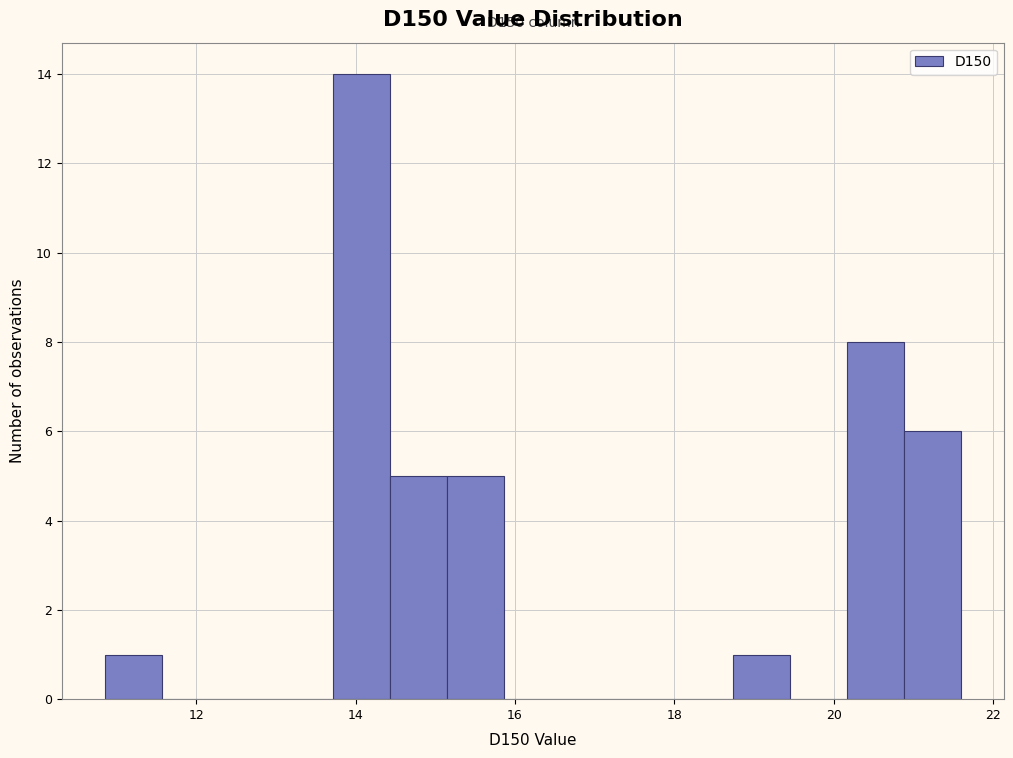

Read against the x-axis, roughly where is the centre of the tallest bar?

14.0